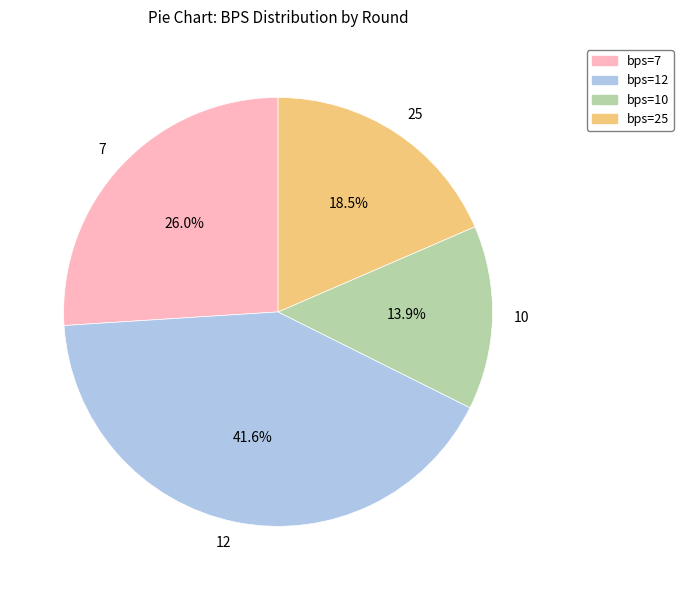

What portion of the pie excludes 7?

74.0%